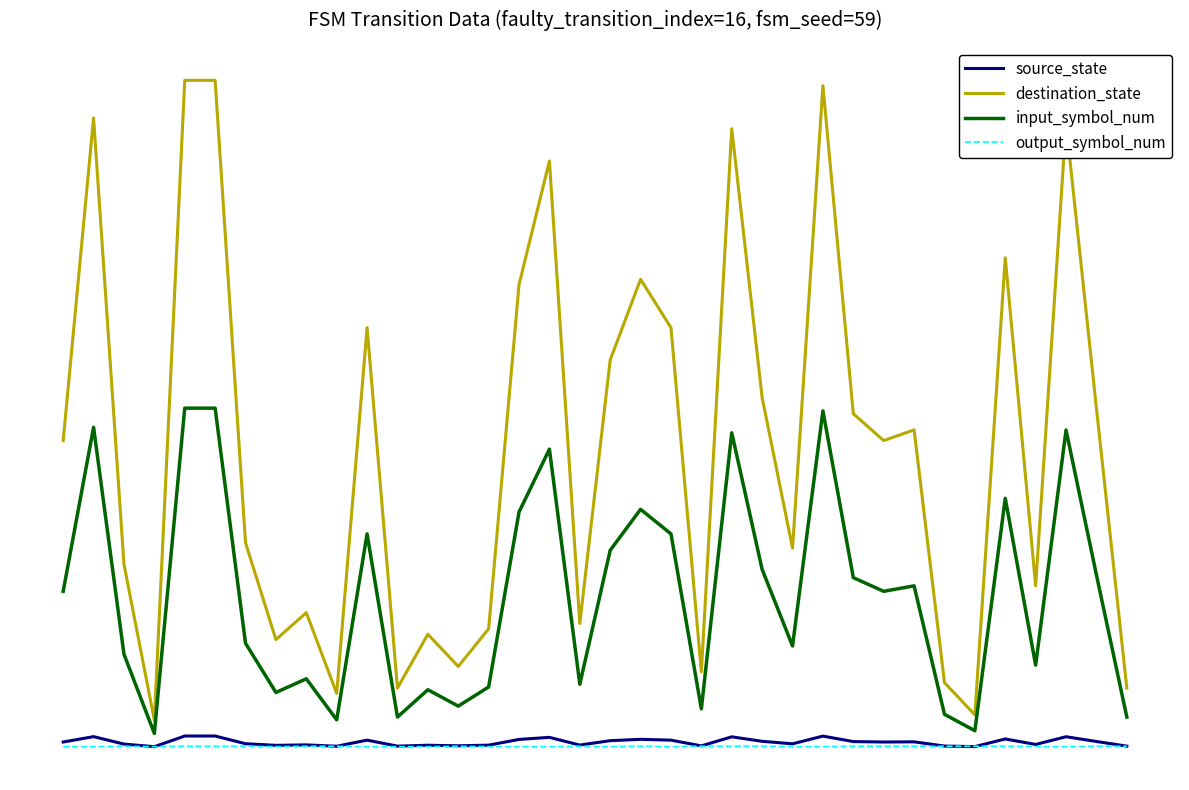

Is this an area chart (filled region under the line)?

No